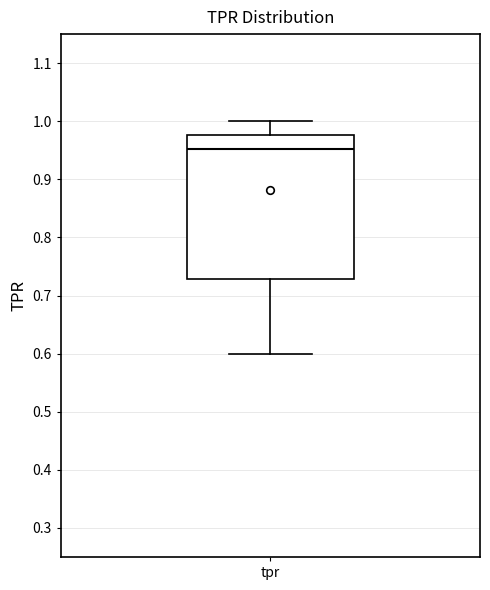

Read this box plot against the y-axis: the position of the median line, the range covered by the box, and the ends of both whiskers. The values are not printed on the chart, so give them approximately, as read against the axis.

median 0.95, box 0.73 to 0.98, whiskers 0.60 to 1.00